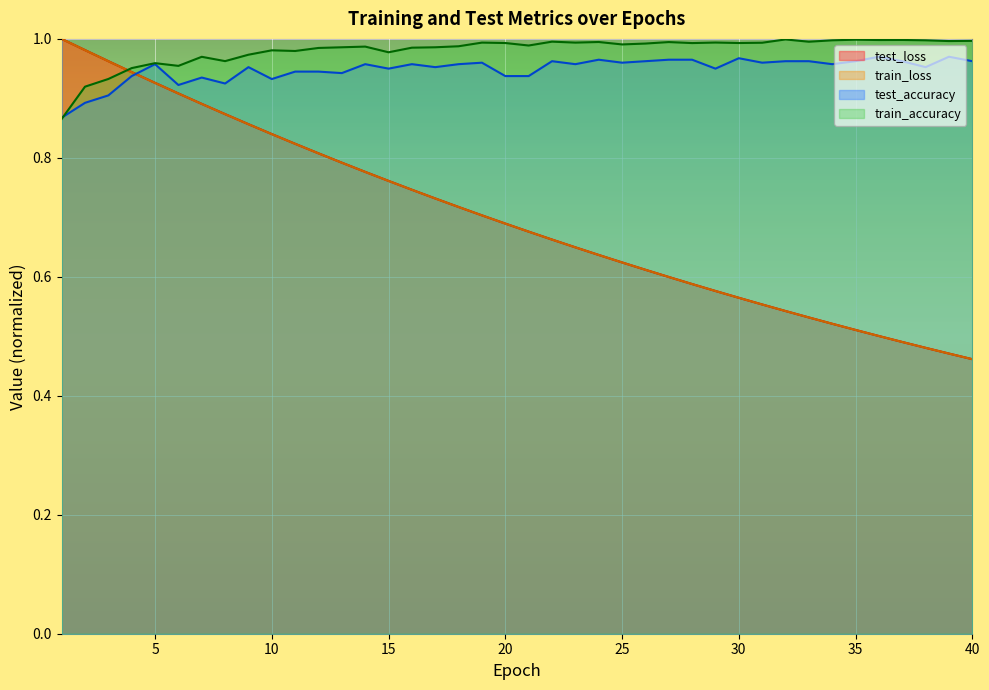

At 20, list the series in order from largest to smallest.

train_accuracy, test_accuracy, test_loss, train_loss